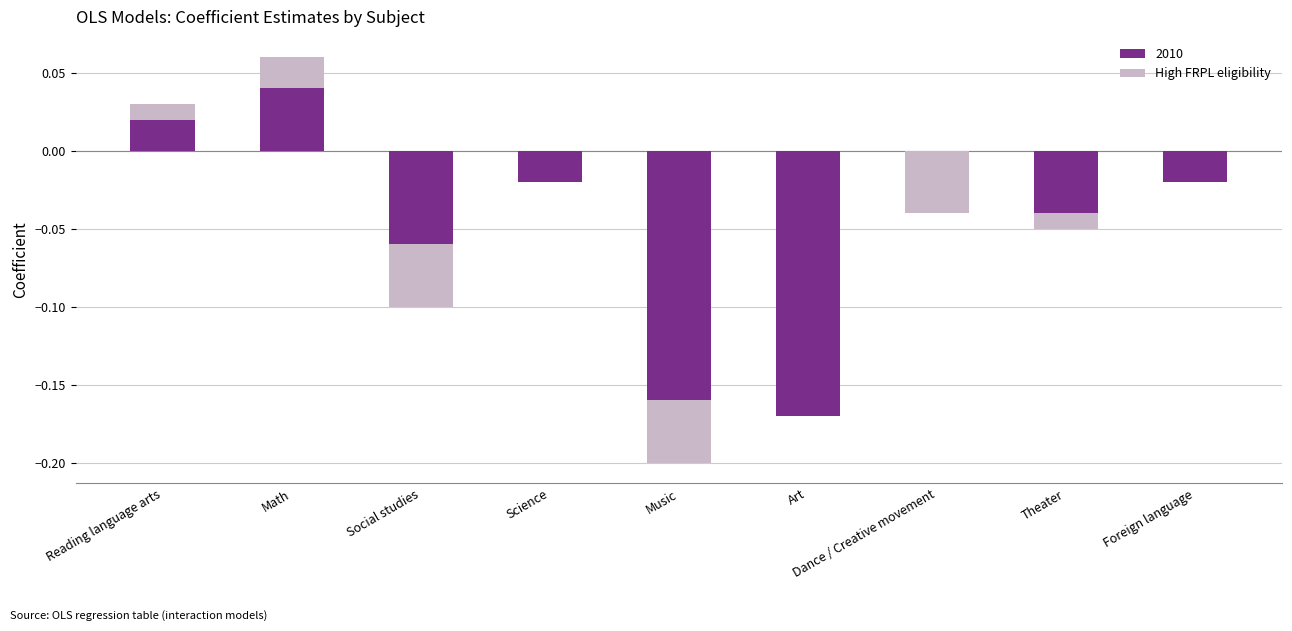

Count the number of categories in the chart.

9